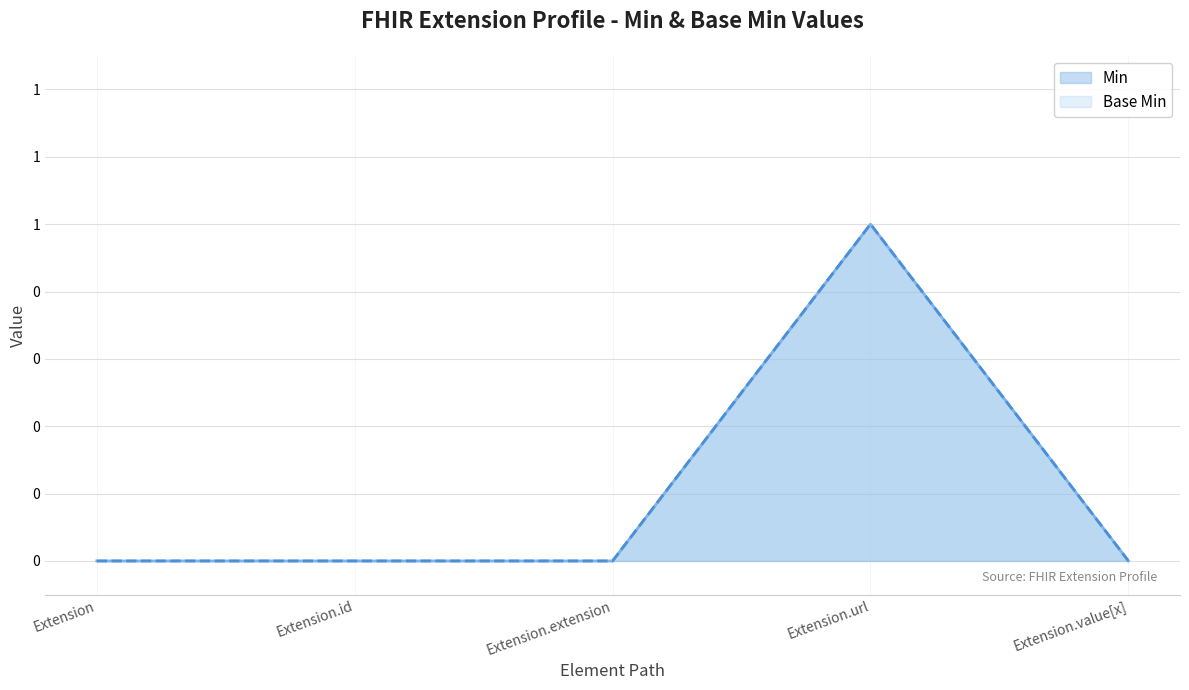

Reading left to right, transcribe all the data shown in this chart.

Min: Extension=0	Extension.id=0	Extension.extension=0	Extension.url=1	Extension.value[x]=0
Base Min: Extension=0	Extension.id=0	Extension.extension=0	Extension.url=1	Extension.value[x]=0